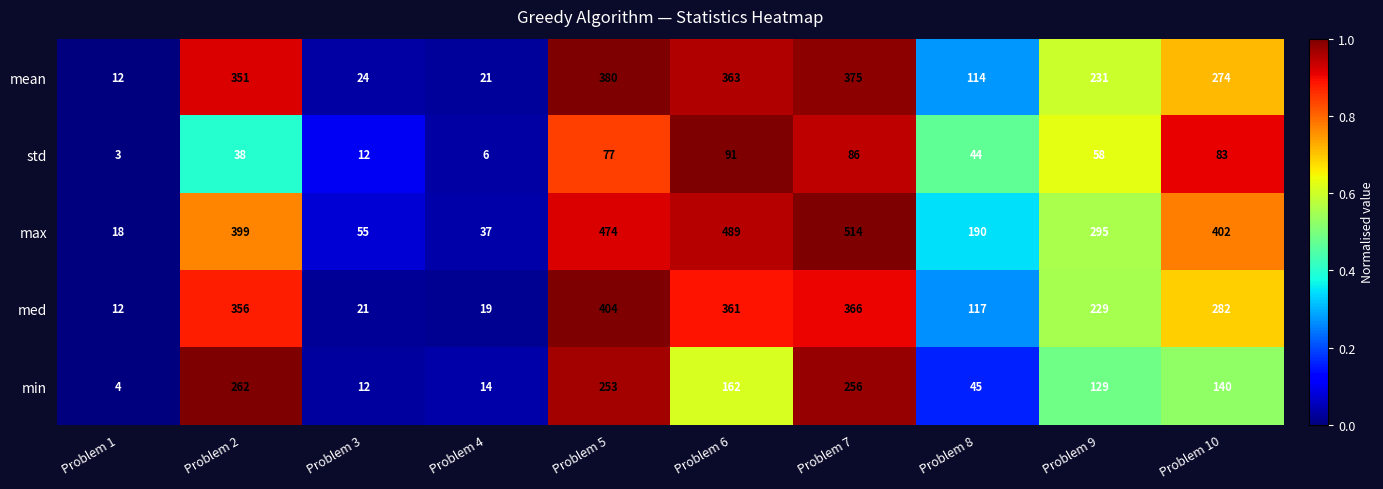

True or false: min has a value of 449 at Problem 7.

False